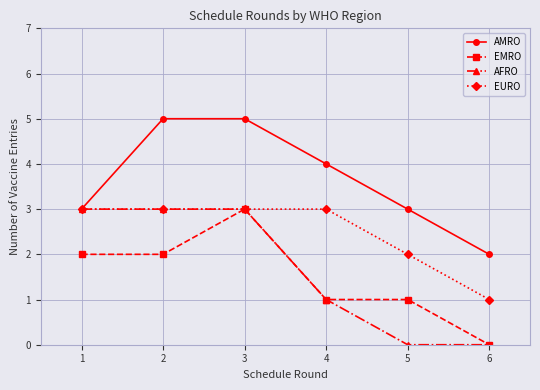

Is the value of EMRO at 1 greater than the value of AMRO at 4?

No